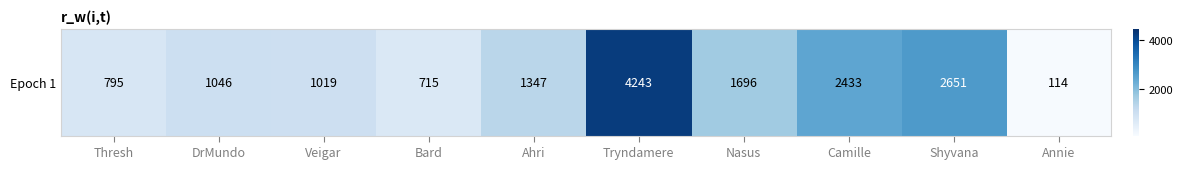

What is the greatest value displayed?

4243